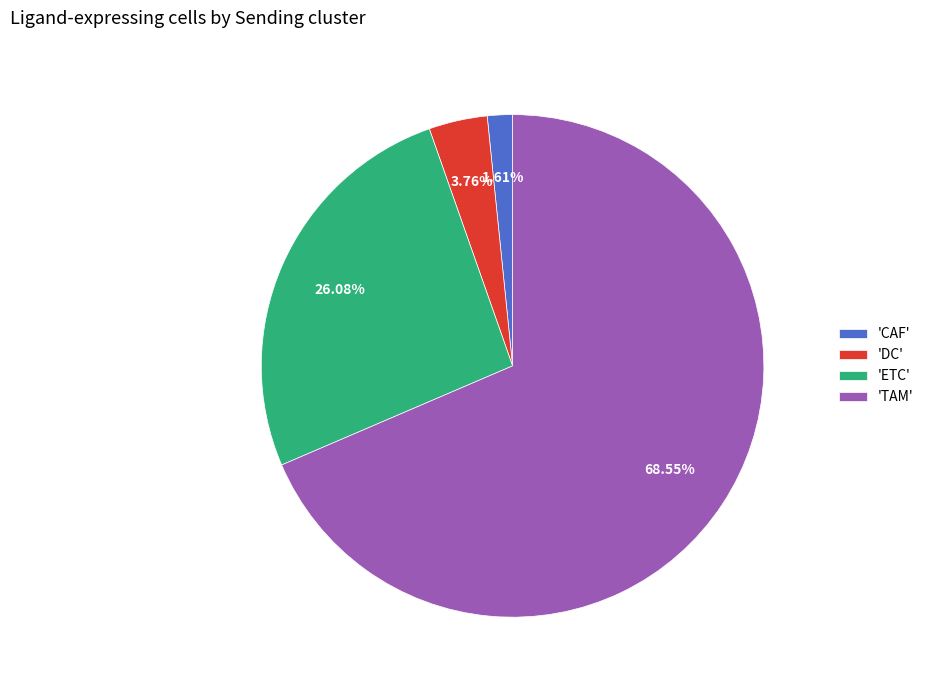

Which has a higher value, 'TAM' or 'CAF'?

'TAM'